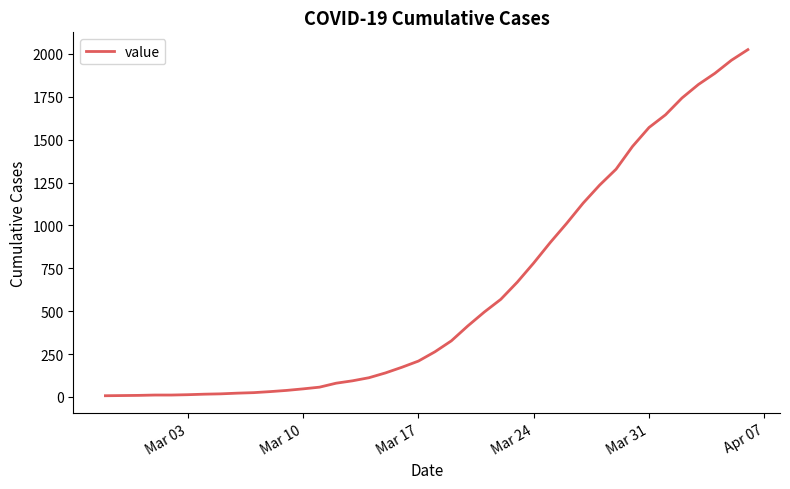

What is the difference between the maximum and minimum values?

2018